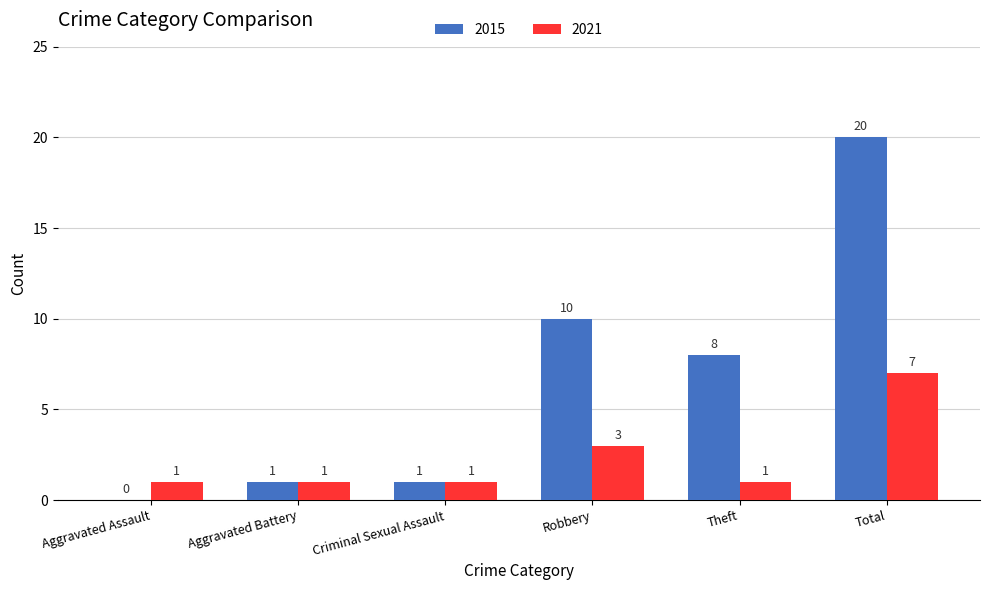

Between Aggravated Battery and Robbery, which series saw the biggest shift?

2015